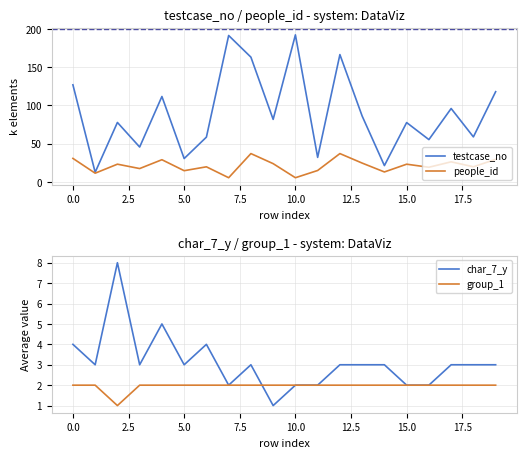

True or false: char_7_y and testcase_no cross at least once.

False